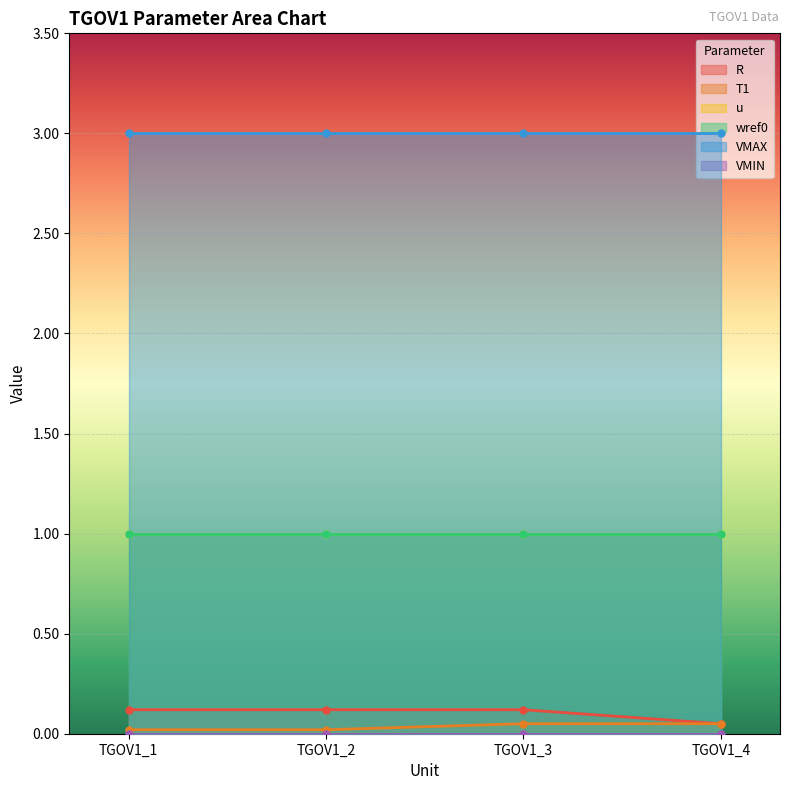

True or false: VMAX has a value of 5.2 at TGOV1_4.

False